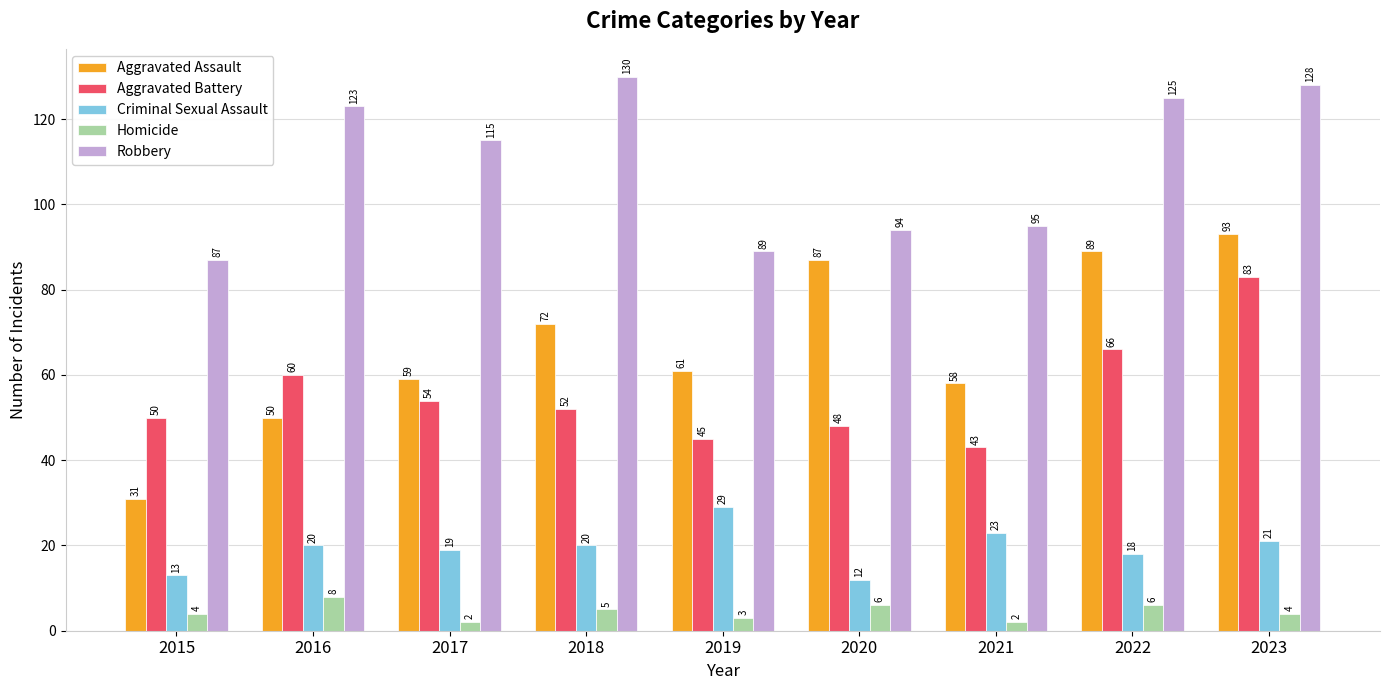

Reading left to right, list all the values displayed in this chart.

Aggravated Assault: 2015=31	2016=50	2017=59	2018=72	2019=61	2020=87	2021=58	2022=89	2023=93
Aggravated Battery: 2015=50	2016=60	2017=54	2018=52	2019=45	2020=48	2021=43	2022=66	2023=83
Criminal Sexual Assault: 2015=13	2016=20	2017=19	2018=20	2019=29	2020=12	2021=23	2022=18	2023=21
Homicide: 2015=4	2016=8	2017=2	2018=5	2019=3	2020=6	2021=2	2022=6	2023=4
Robbery: 2015=87	2016=123	2017=115	2018=130	2019=89	2020=94	2021=95	2022=125	2023=128